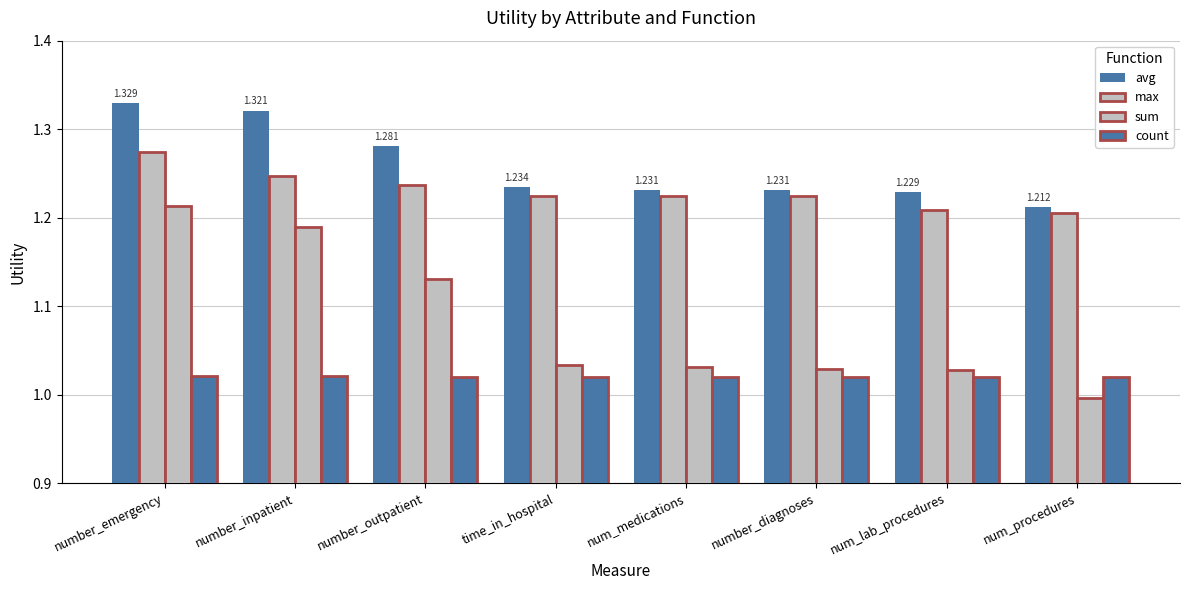

How many categories are shown in the chart?

8